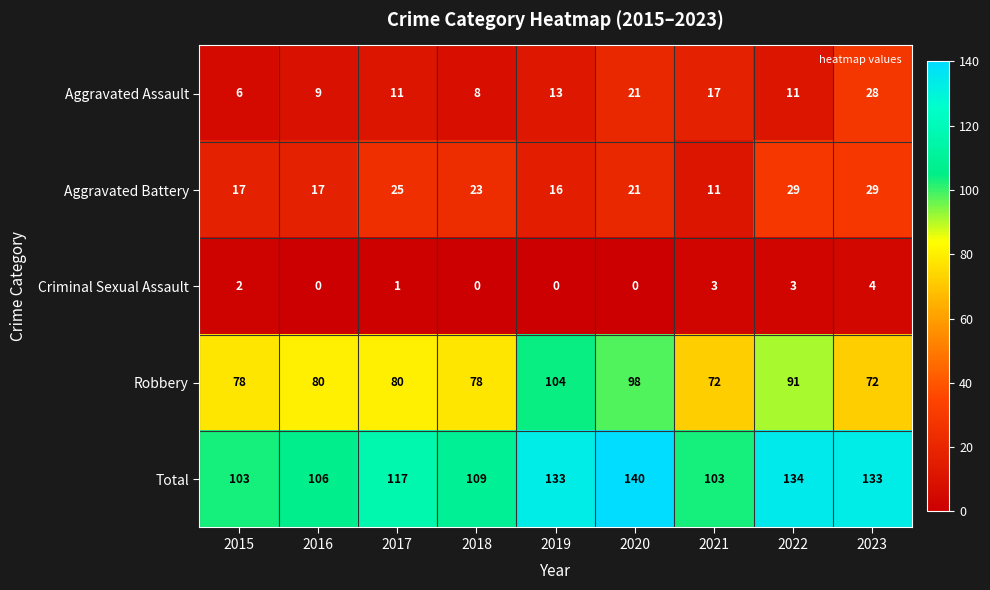

At which category does the chart reach its peak across all series?

2020